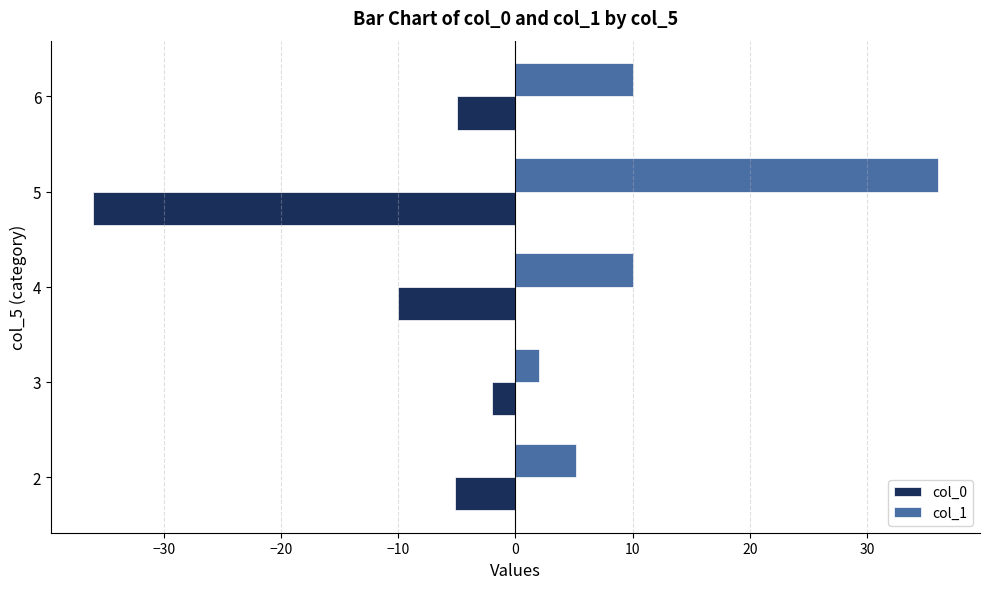

How many values in the col_1 series are below 10?

2